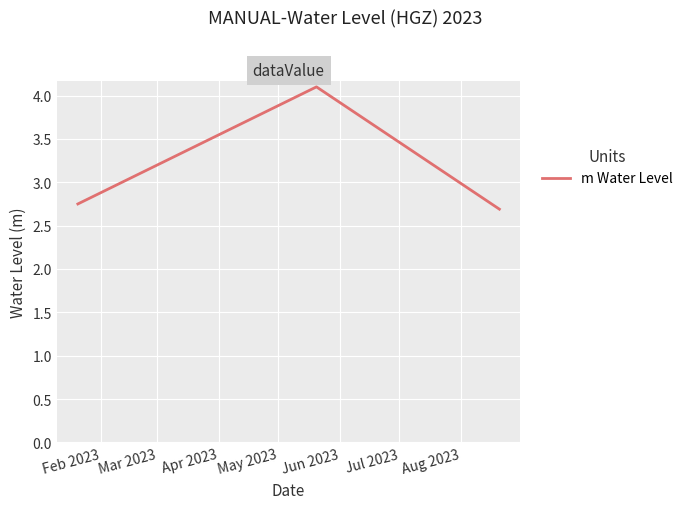

What is the average value?

3.2